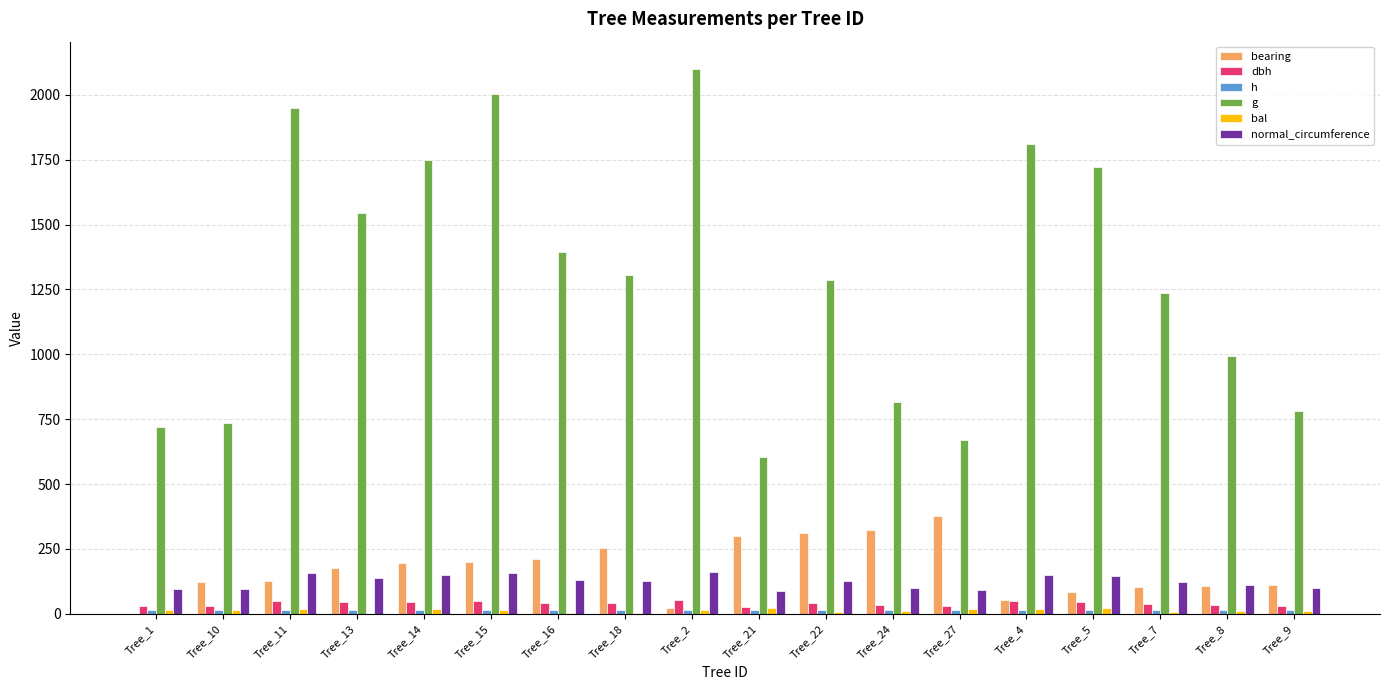

Which series has the largest total across all categories?

g